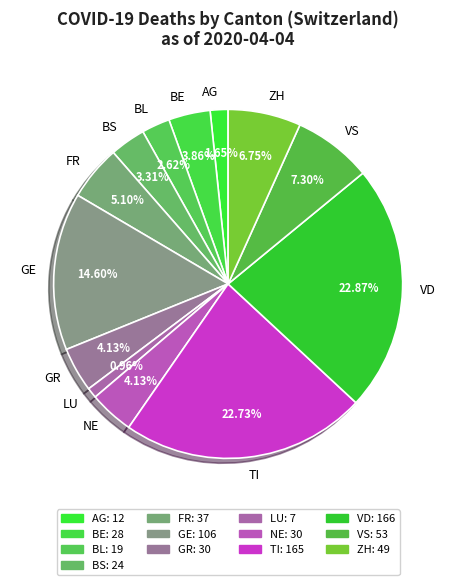

Is there a majority slice in this chart?

No